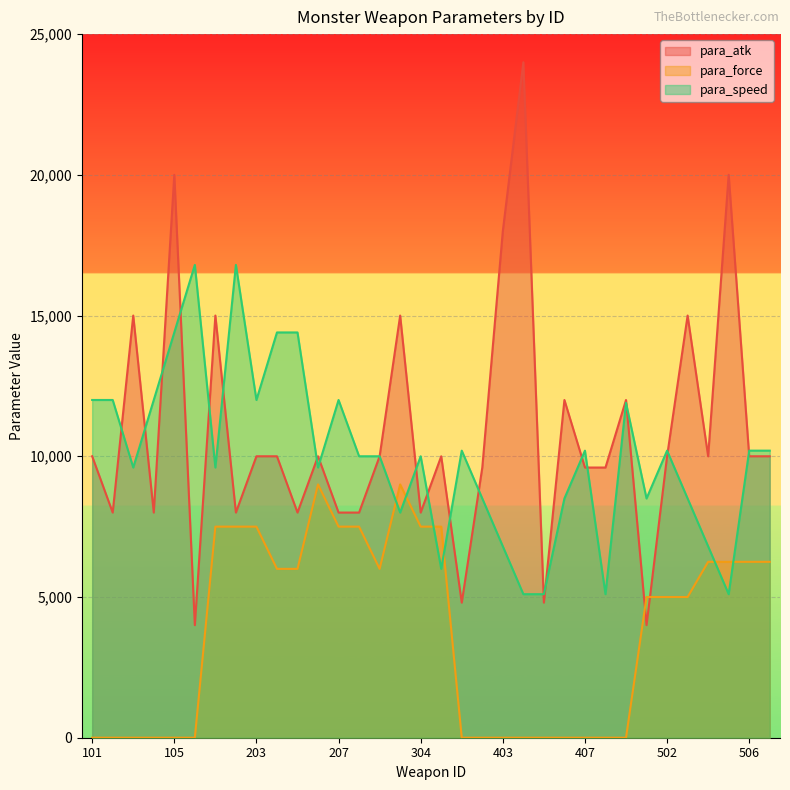

What is the total value across all series at 102?

20000